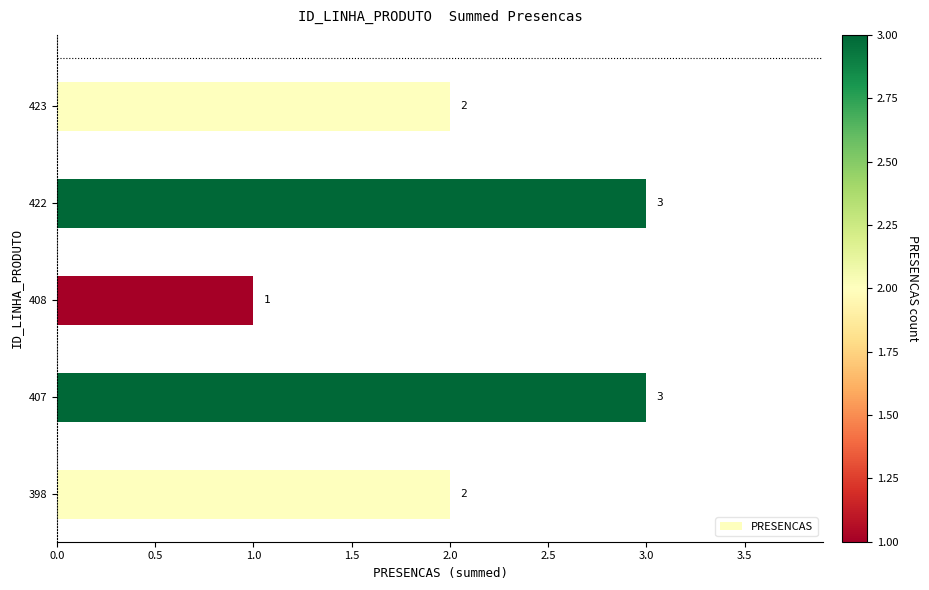

Is it true that the value at 422 is 4?

False